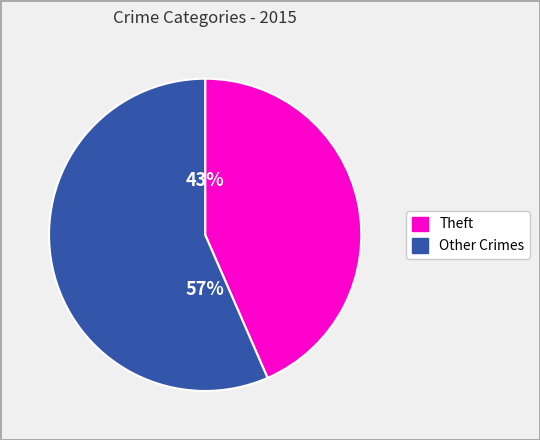

To the nearest percent, what is the average slice percentage?

50%